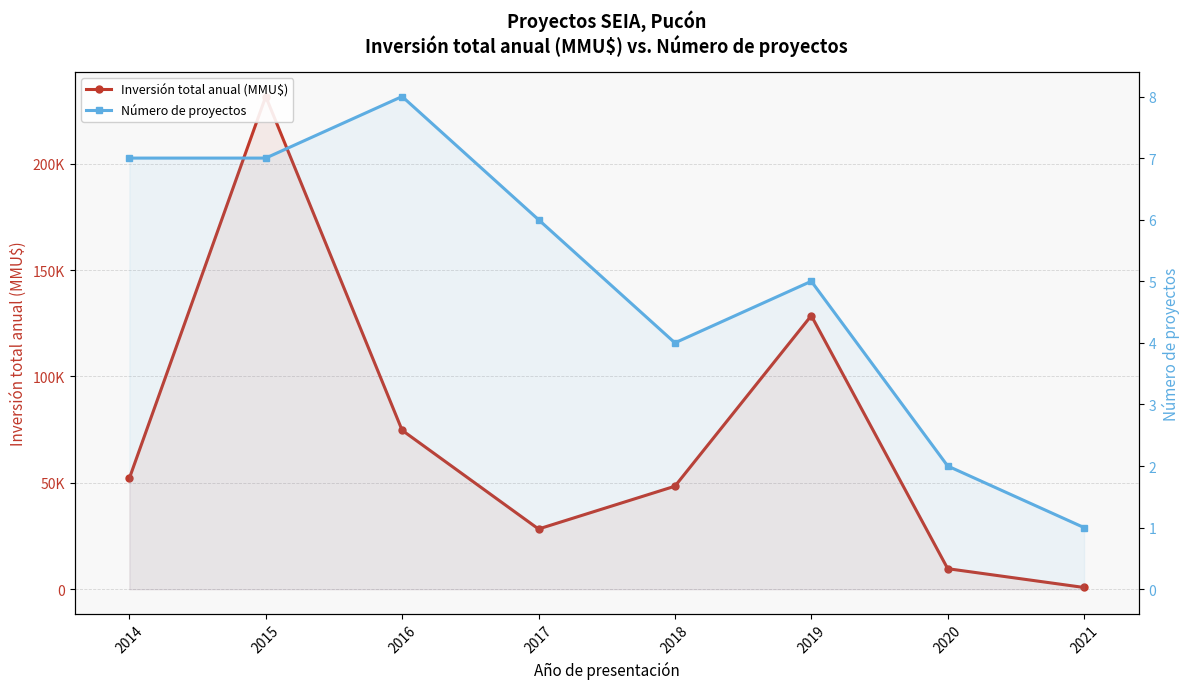

Reading right to left, list all the values displayed in this chart.

Inversión total anual (MMU$): 800	9642	128615	48415	28299	74709	231634	52114
Número de proyectos: 1	2	5	4	6	8	7	7